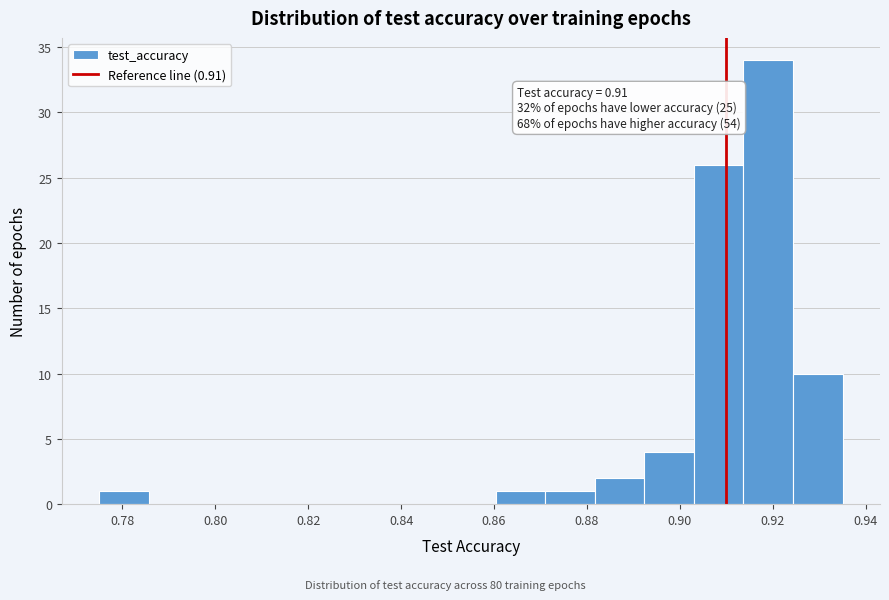

Over which range of the x-axis is the bar tallest?

0.914 to 0.924